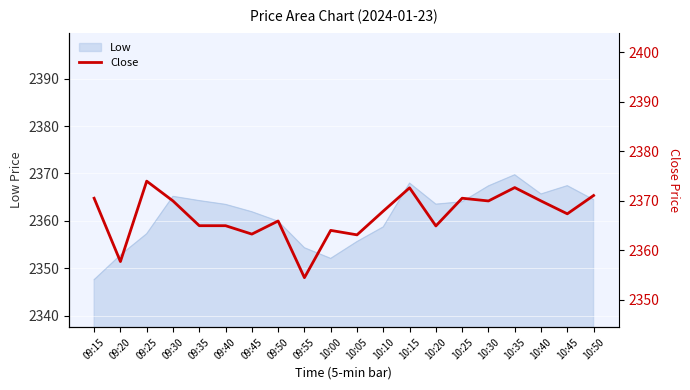

True or false: the data has more than 2 interior local peaks.

True